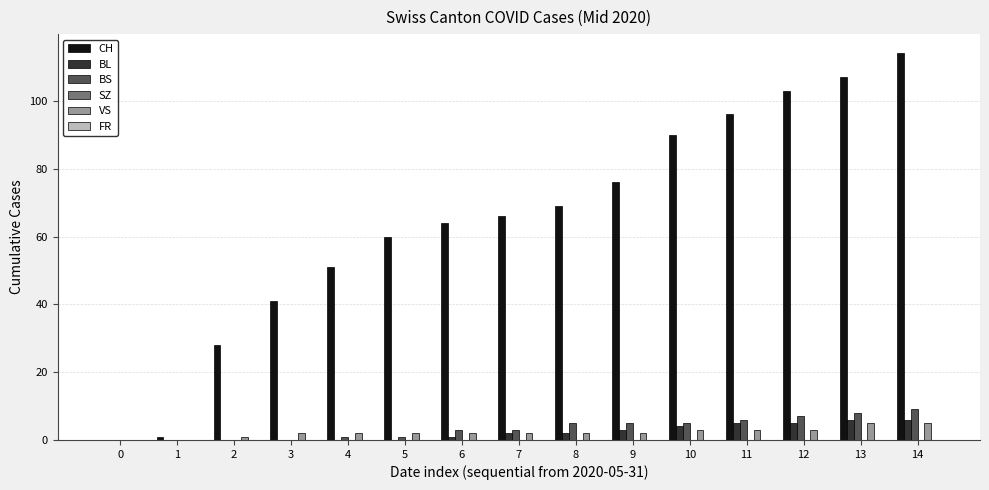

Which series changed the most between 0 and 10?

CH